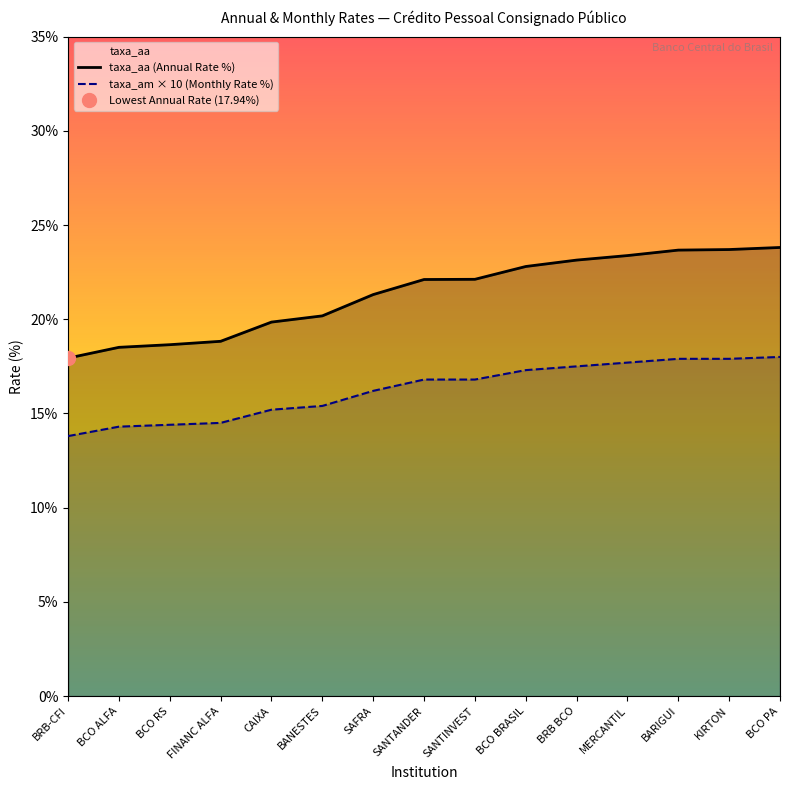

Count the number of data series in this chart.

2